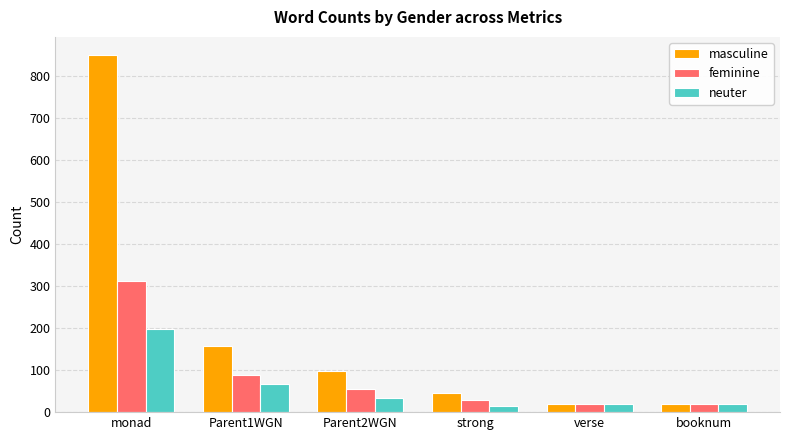

What is the lowest value of the masculine series?

20